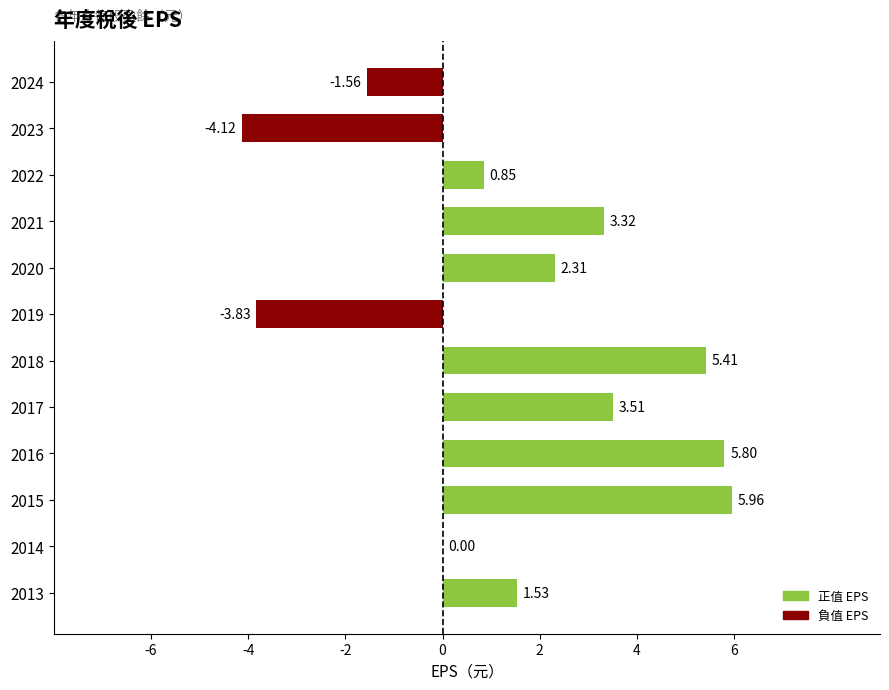

At which label is the value closest to 0?

2014